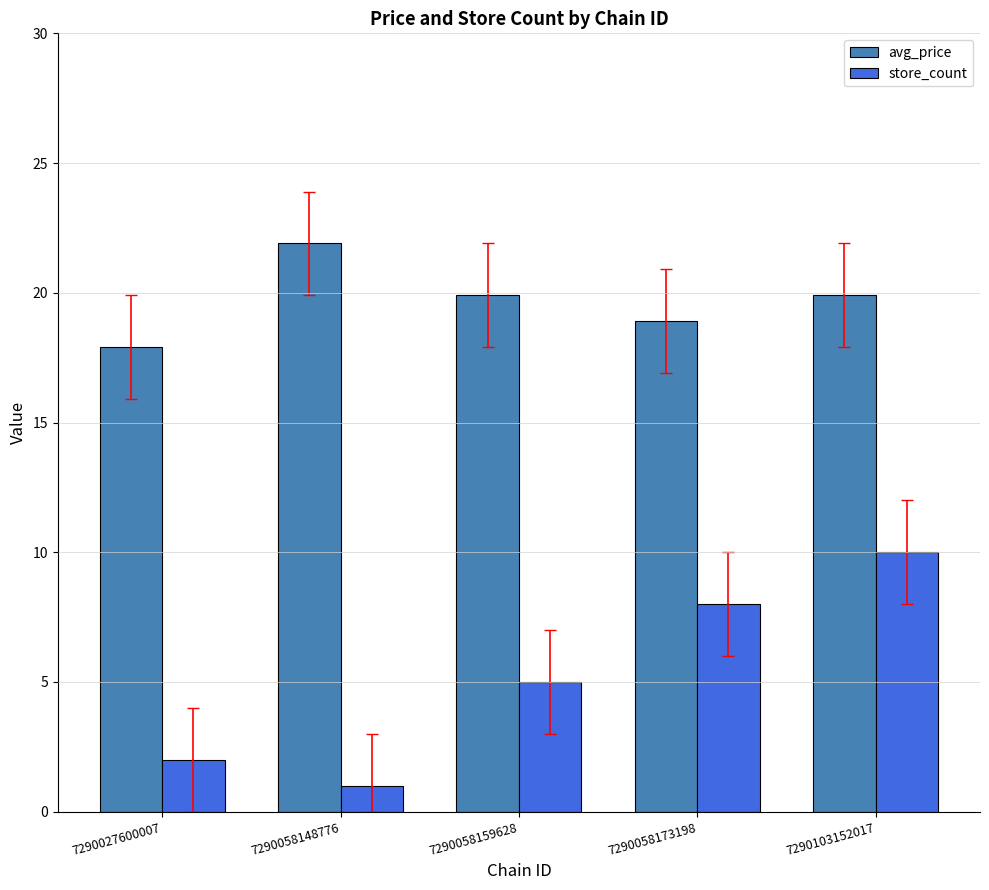

At which label is avg_price closest to 19?

7290058173198